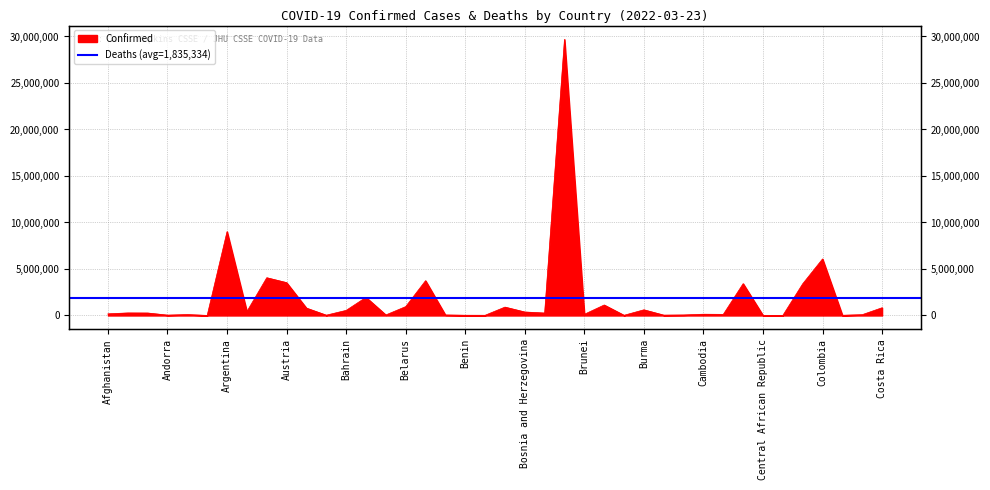

List the labels in order of value, smallest first.

Chad, Antigua and Barbuda, Central African Republic, Burkina Faso, Bhutan, Congo (Brazzaville), Benin, Bahamas, Burundi, Andorra, Cabo Verde, Belize, Barbados, Congo (Kinshasa), Angola, Cameroon, Brunei, Cambodia, Afghanistan, Botswana, Algeria, Albania, Bosnia and Herzegovina, Armenia, Bahrain, Burma, Azerbaijan, Costa Rica, Bolivia, Belarus, Bulgaria, Bangladesh, Chile, Canada, Austria, Belgium, Australia, Colombia, Argentina, Brazil